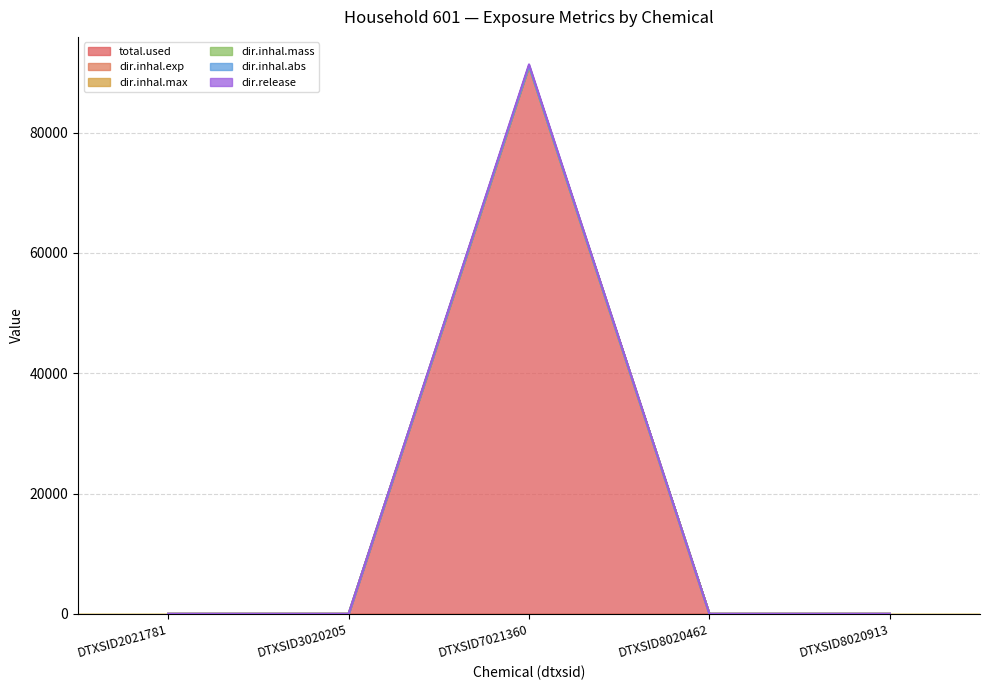

What is the difference between the highest and lowest values at DTXSID7021360?

277.2